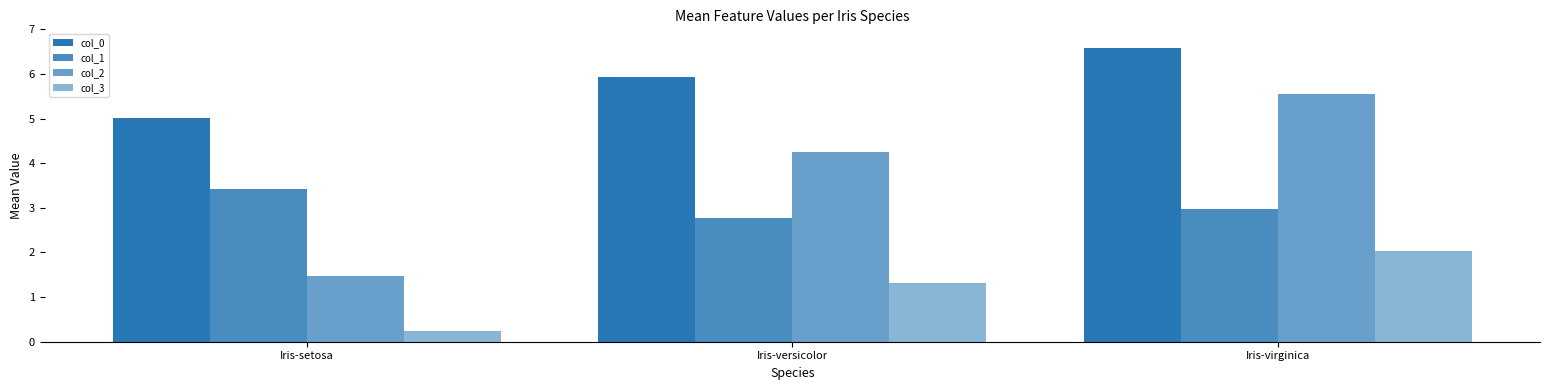

Which series has the widest spread of values?

col_2